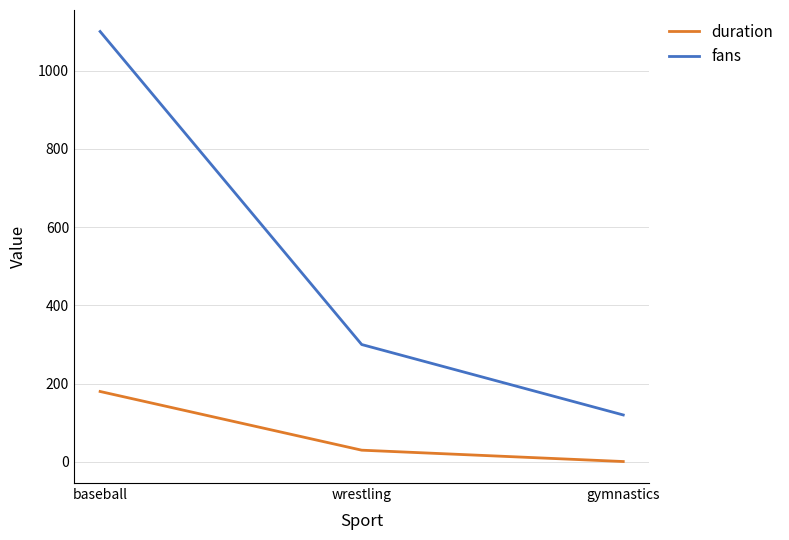

Reading left to right, transcribe all the data shown in this chart.

duration: baseball=180	wrestling=30	gymnastics=1
fans: baseball=1100	wrestling=300	gymnastics=120